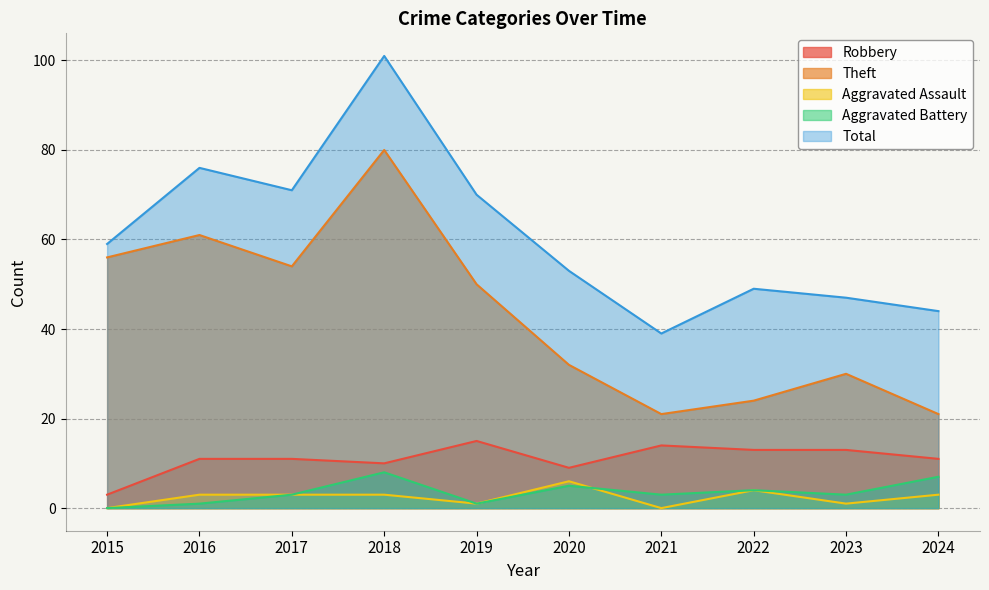

How many data points in Theft are above 50?

4